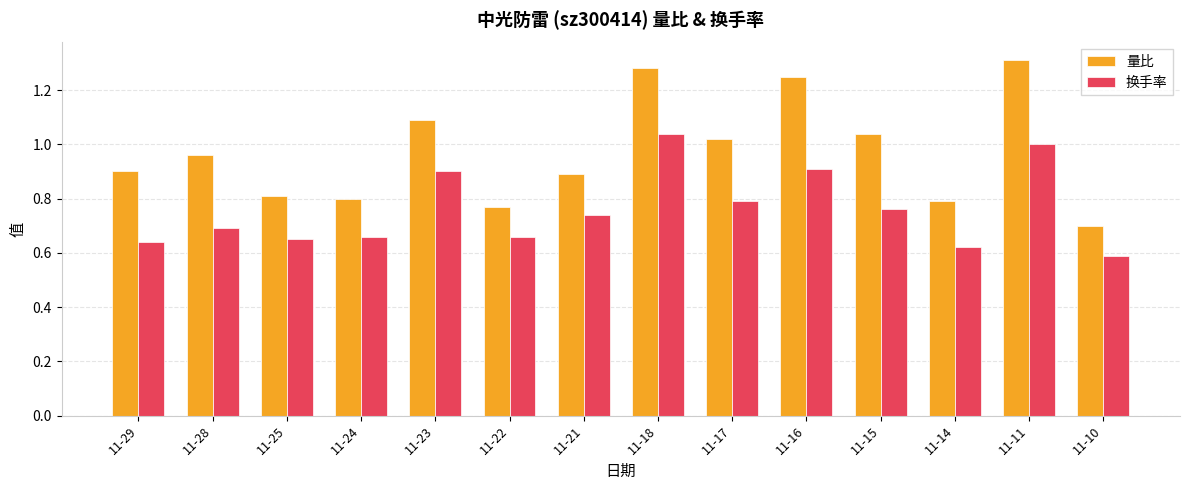

Rank the series at 11-21 from highest to lowest value.

量比, 换手率